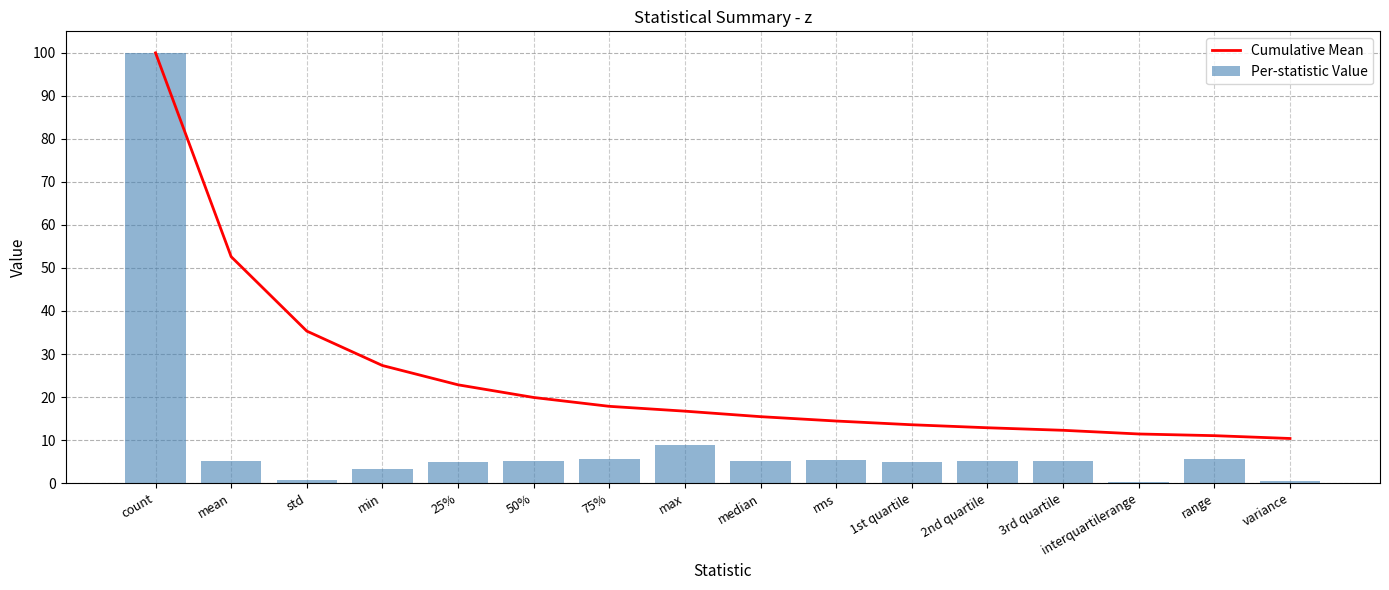

Between 1st quartile and median, which is larger?

median